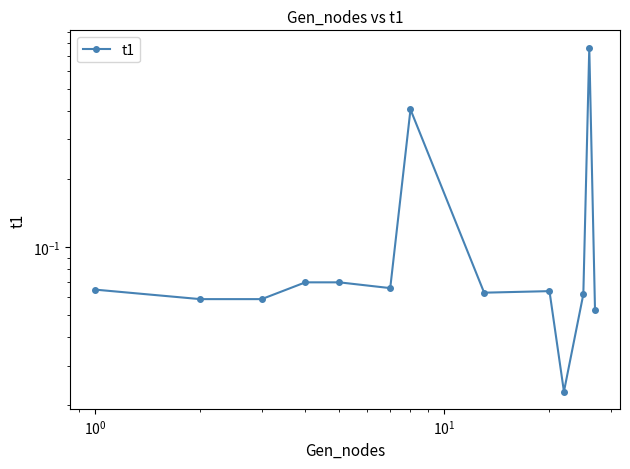

Reading left to right, list all the values displayed in this chart.

0.1	0.1	0.1	0.1	0.1	0.1	0.4	0.1	0.1	0.0	0.1	0.8	0.1